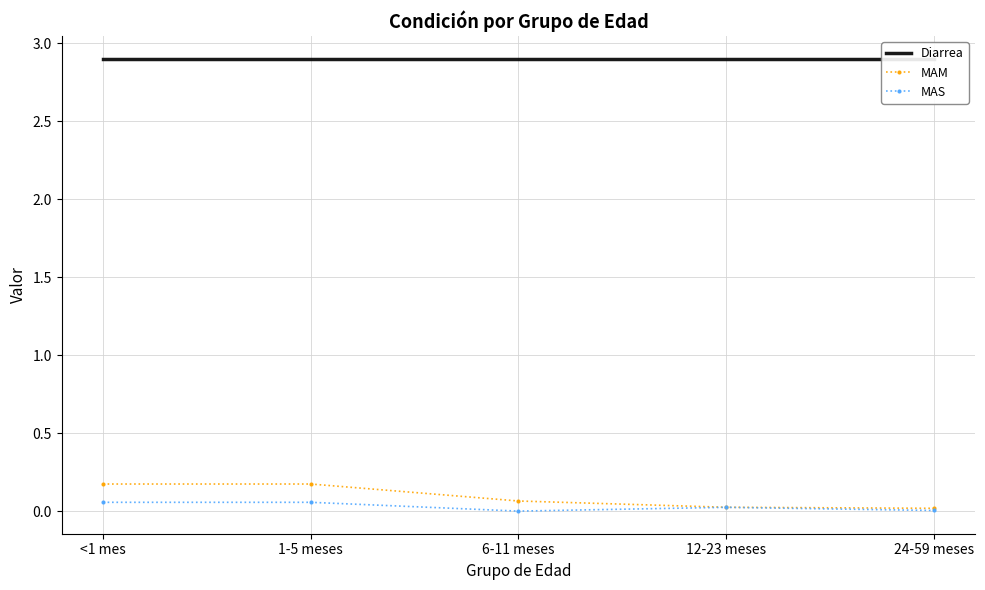

The value of MAS at 12-23 meses is 0.0. True or false?

True